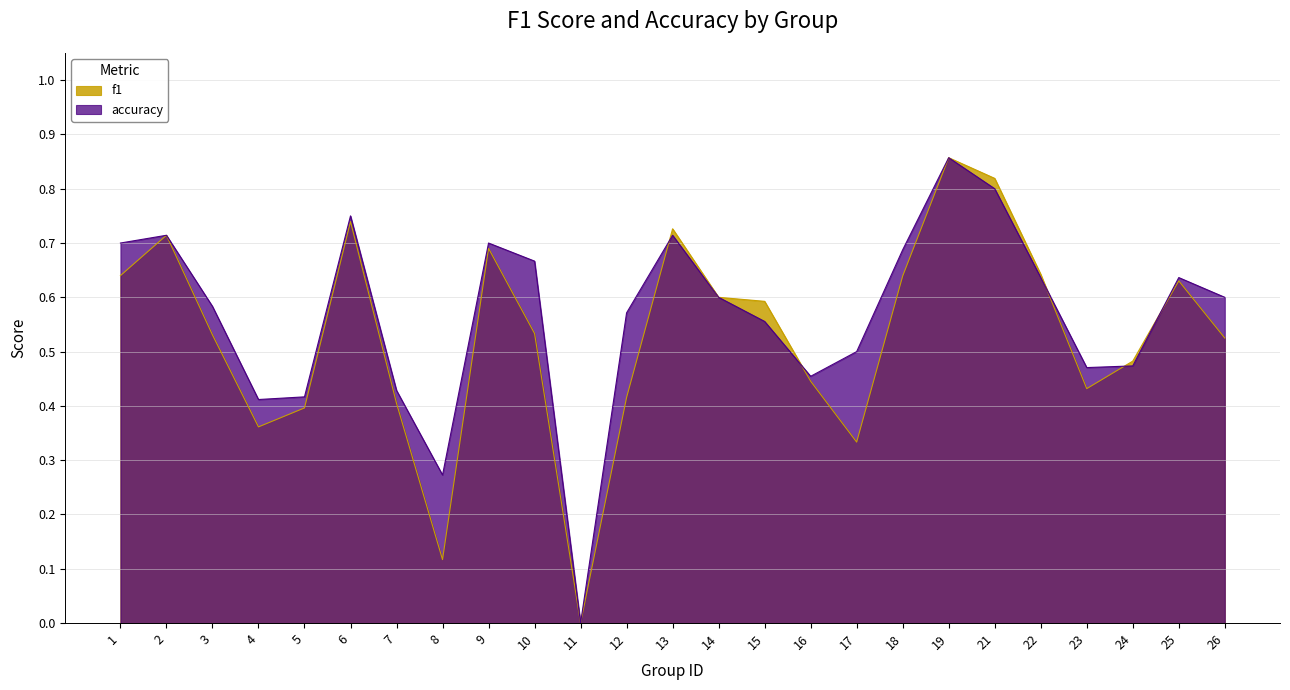

At how many categories does at least one series exceed 0?

24